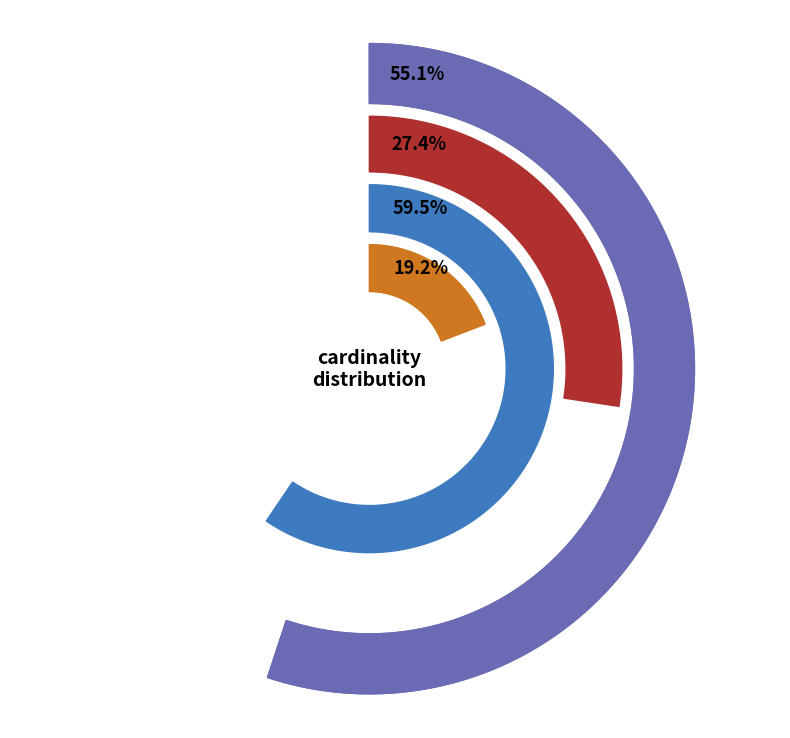

Does 23 account for over 50% of the chart?

No